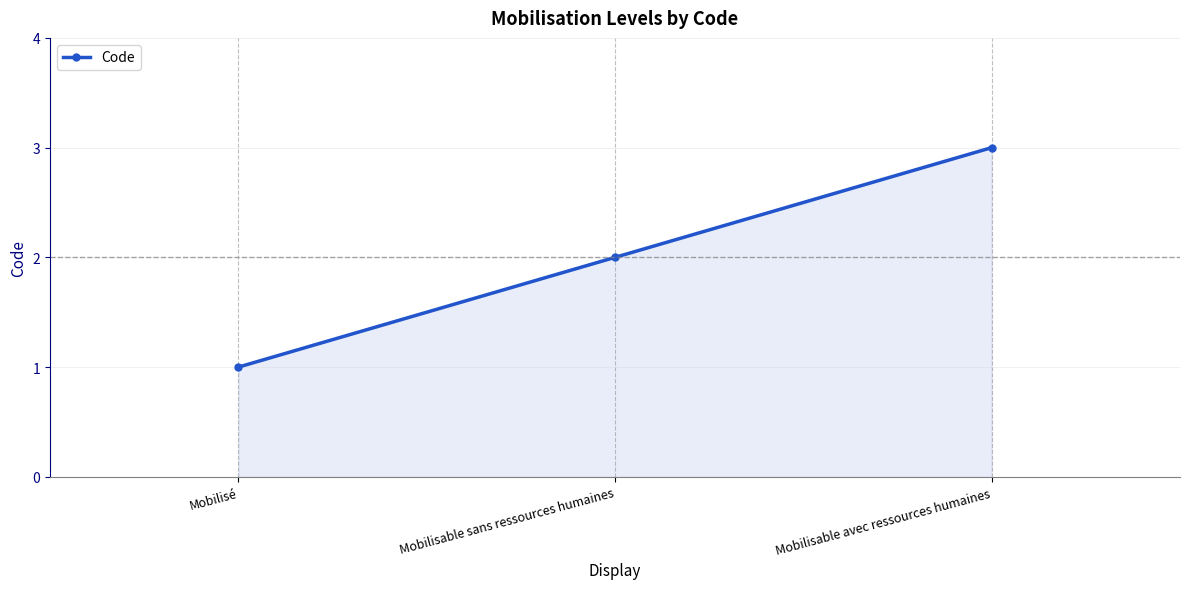

What is the change in value from Mobilisé to Mobilisable avec ressources humaines?

+2